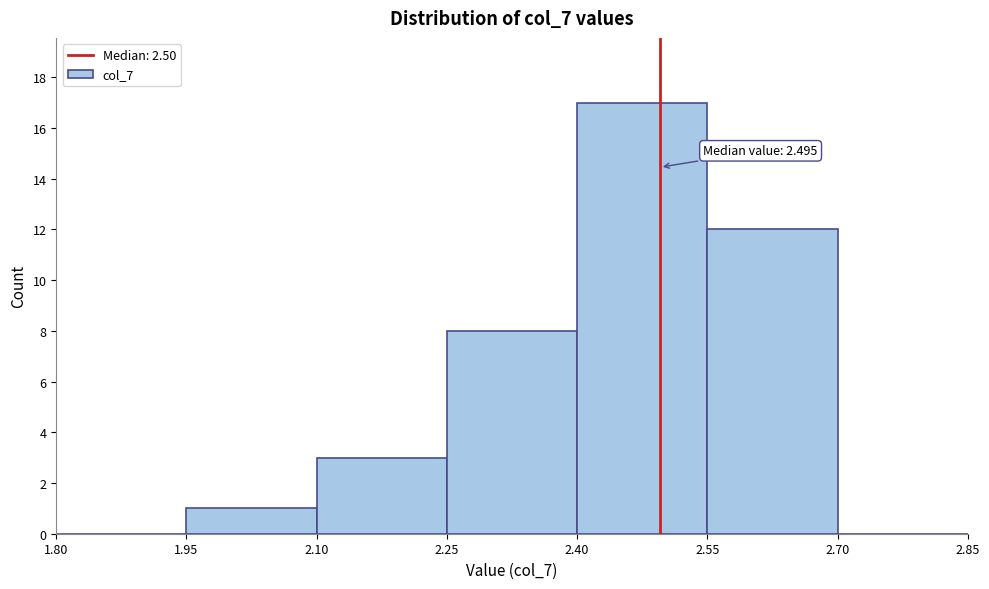

Which range on the x-axis has the tallest bar?

2.40 to 2.55